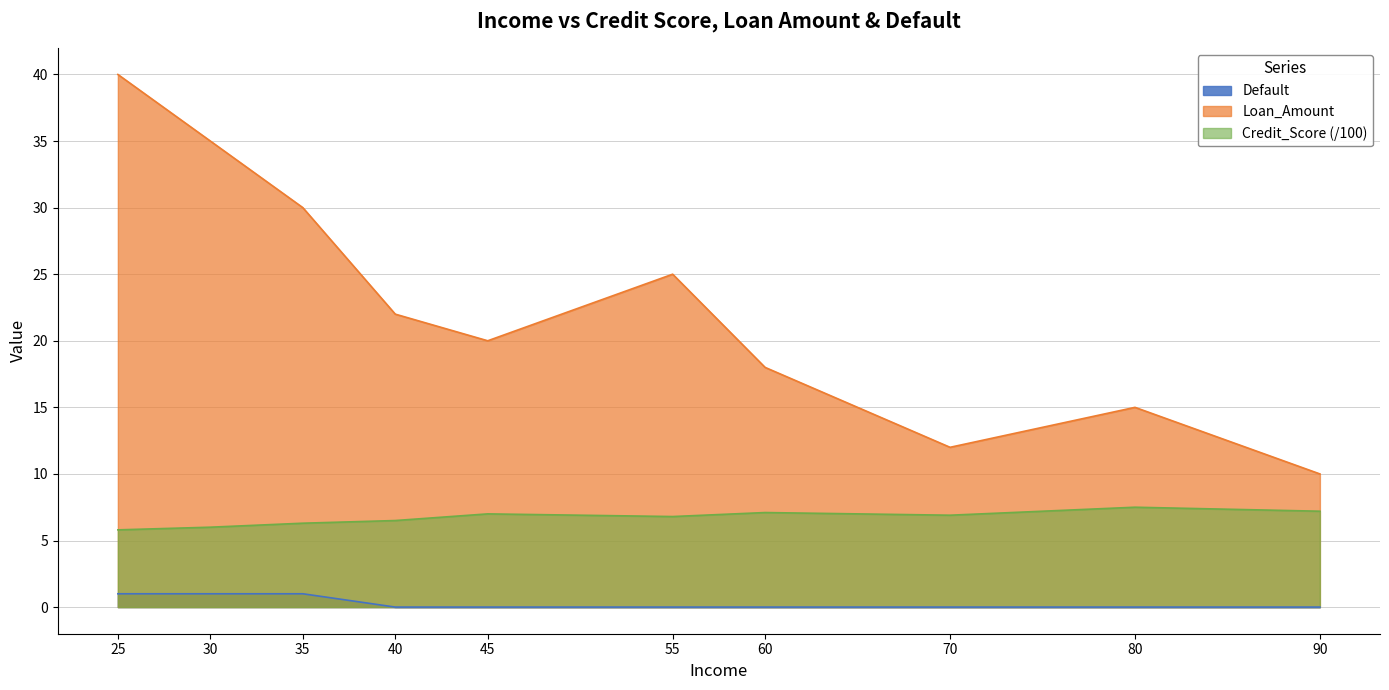

What is the minimum value for Credit_Score?

5.8